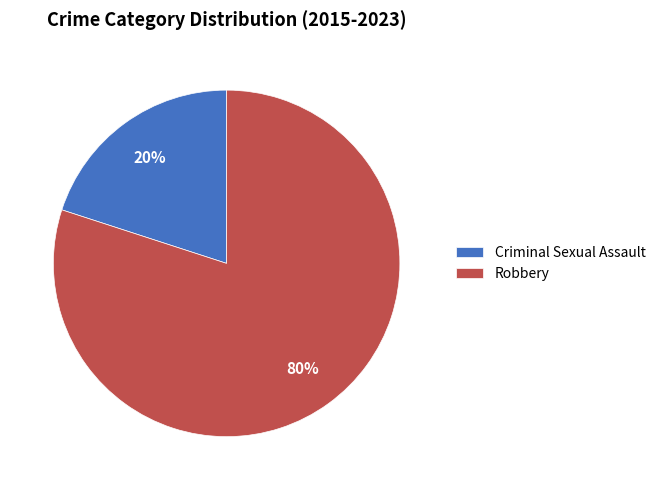

Is it true that Robbery is 86% of the pie?

False